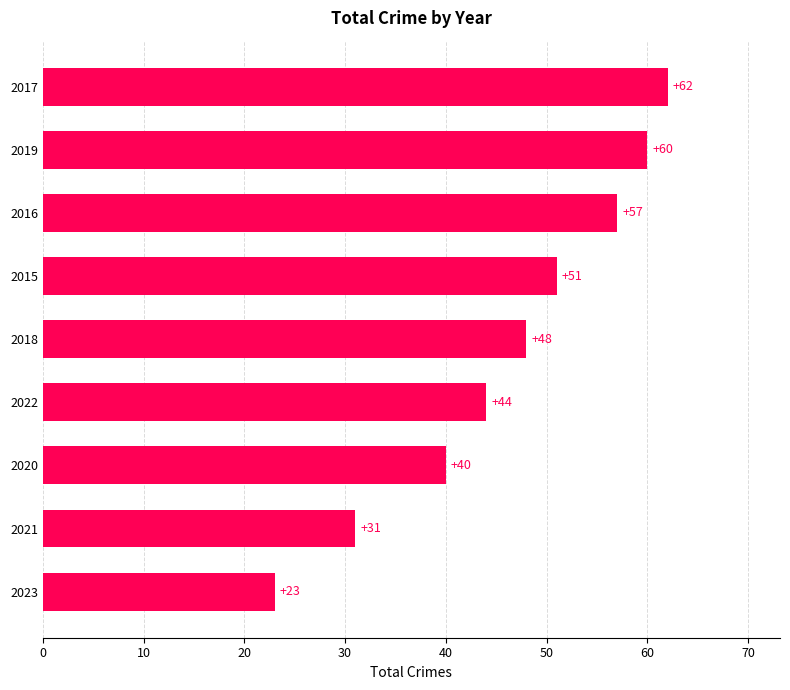

How many categories are shown in the chart?

9